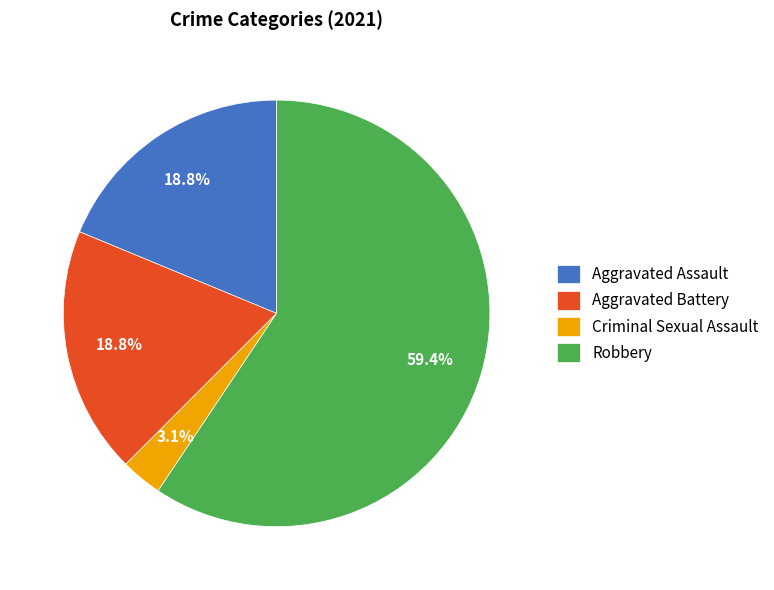

Is the sum of Robbery and Aggravated Battery greater than half?

Yes